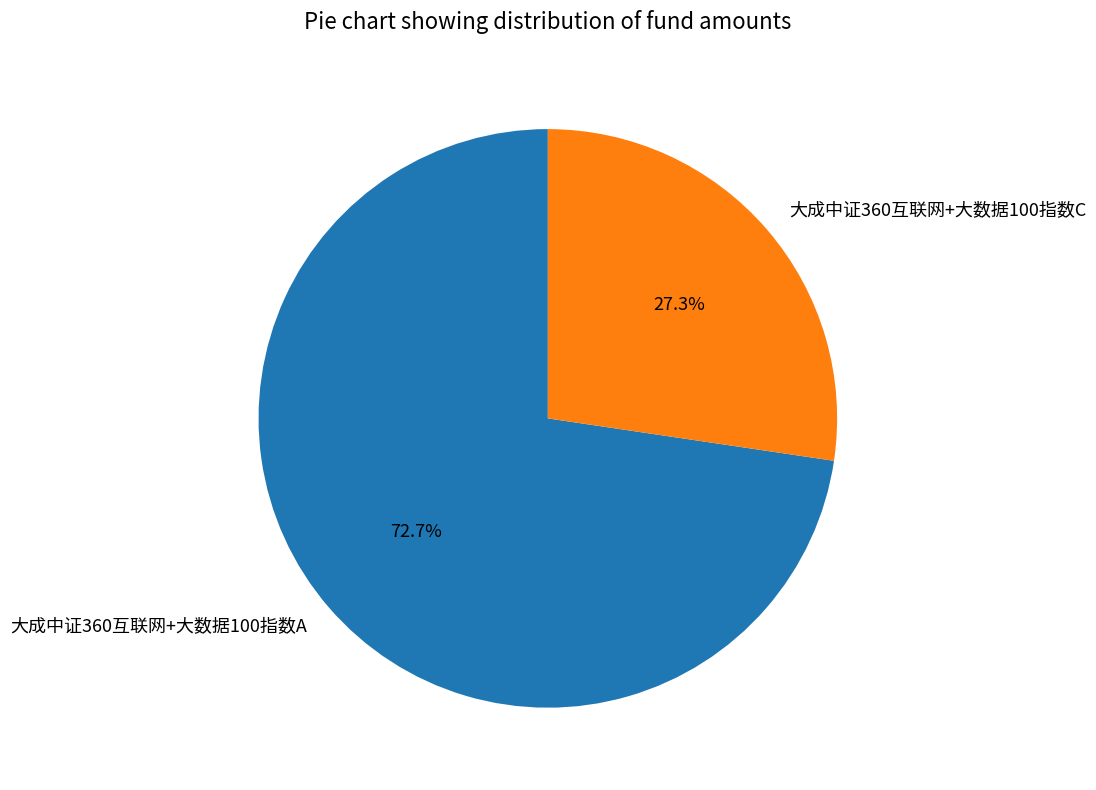

Count the number of slices in the pie.

2